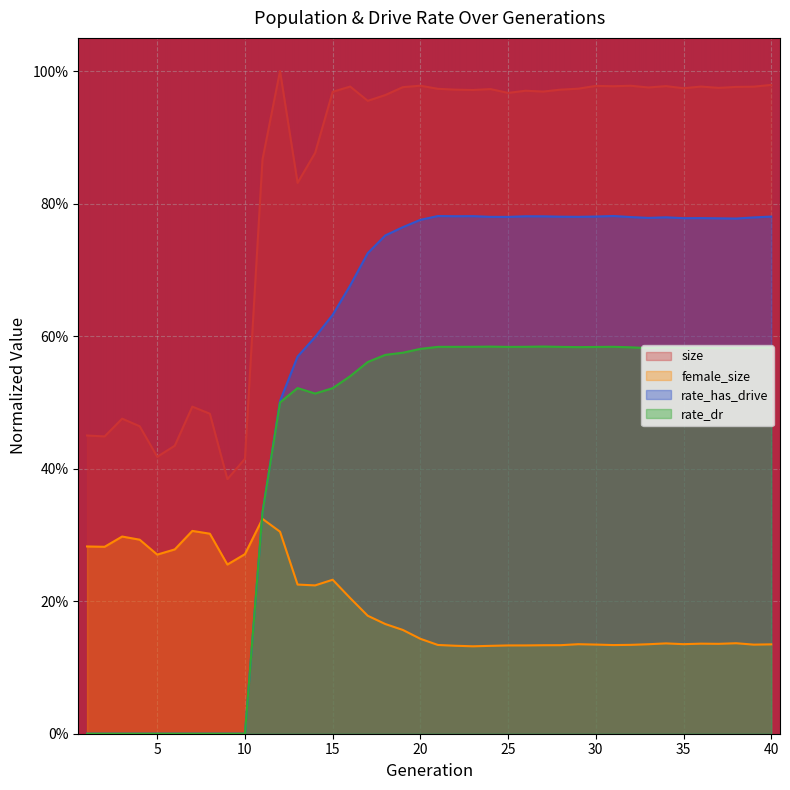

How many interior local peaks does the size series have?

11